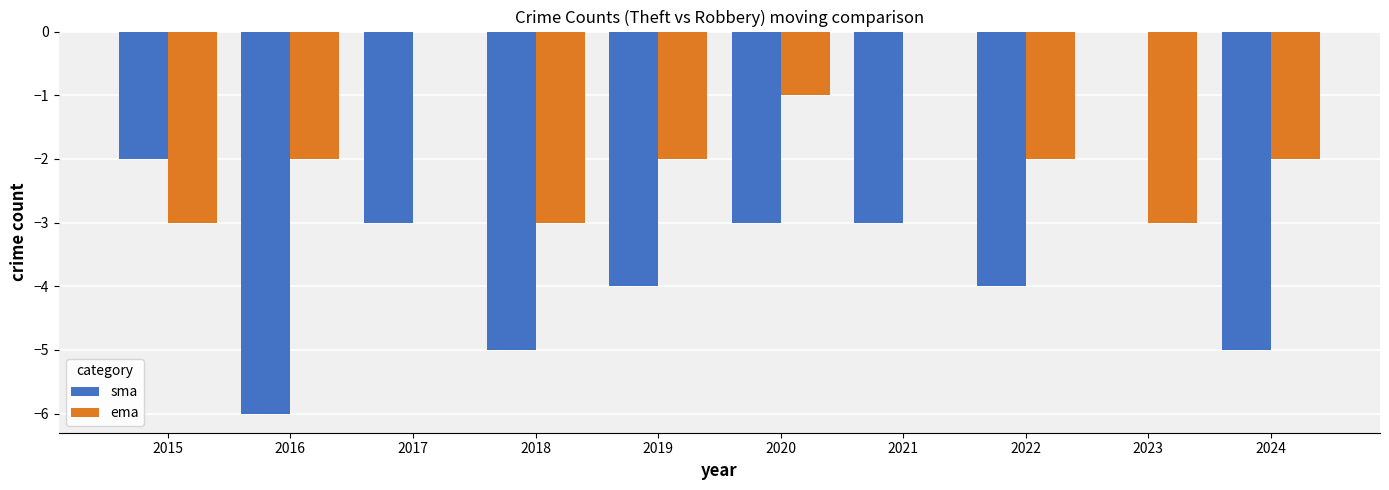

The value of sma at 2019 is -2. True or false?

False